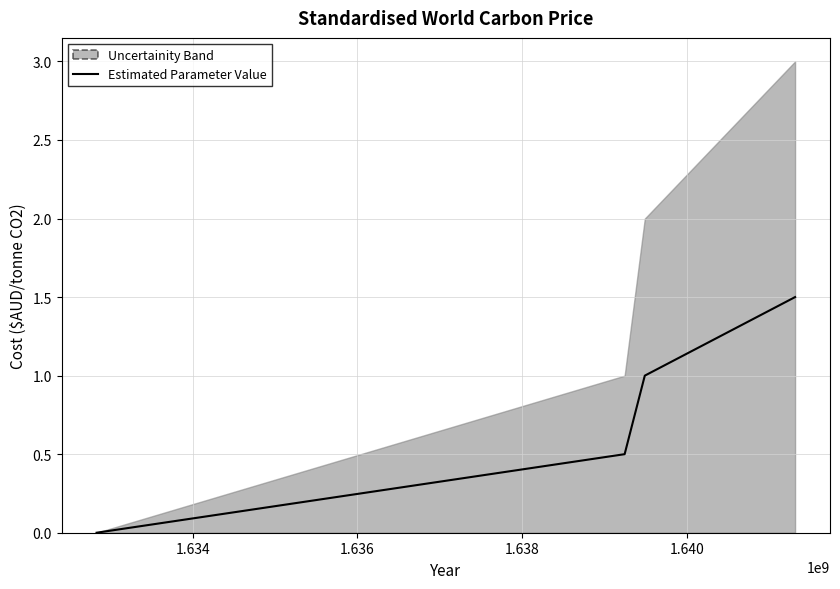

The value at 1.638 is 0.7. True or false?

False